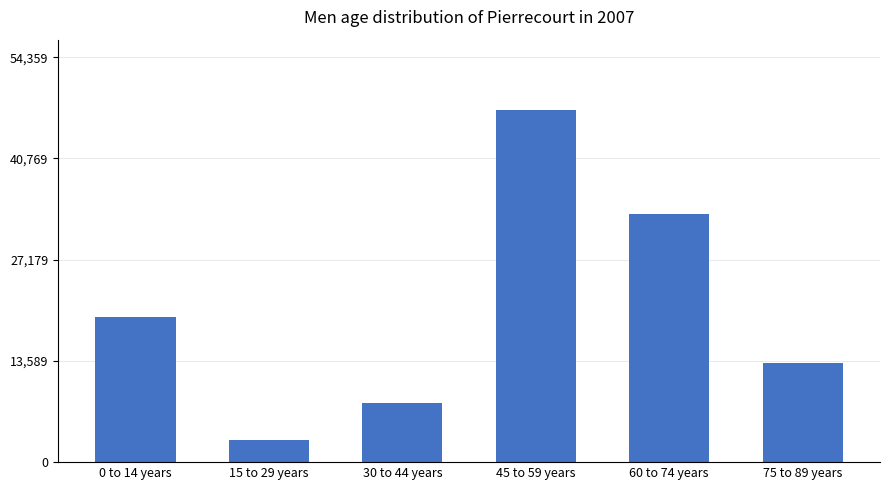

What position from the left is 30 to 44 years?

3